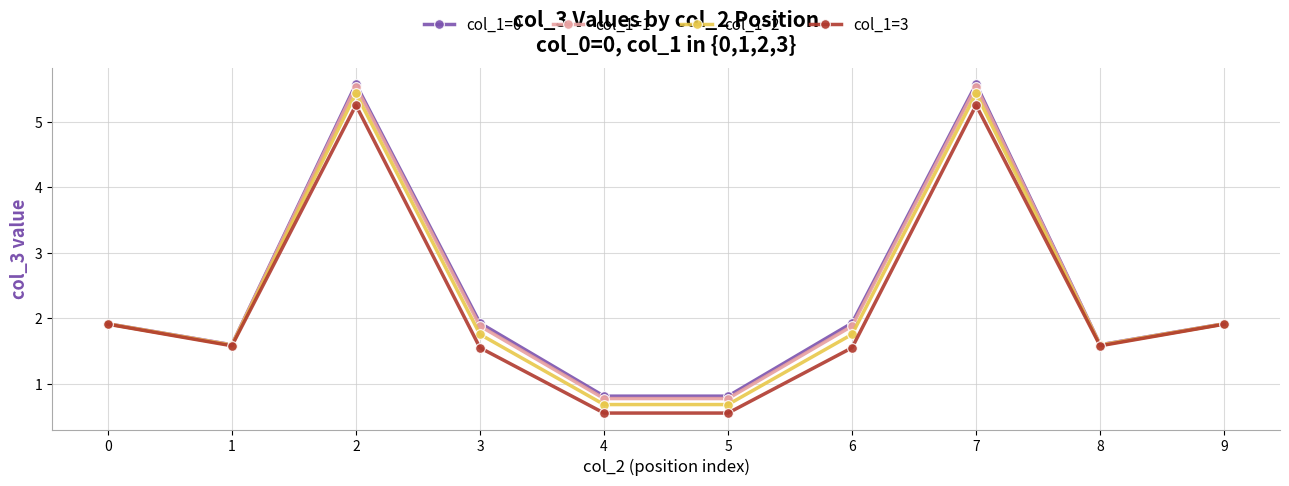

What is the value of the col_1=1 point at the 8th from the left?

5.5